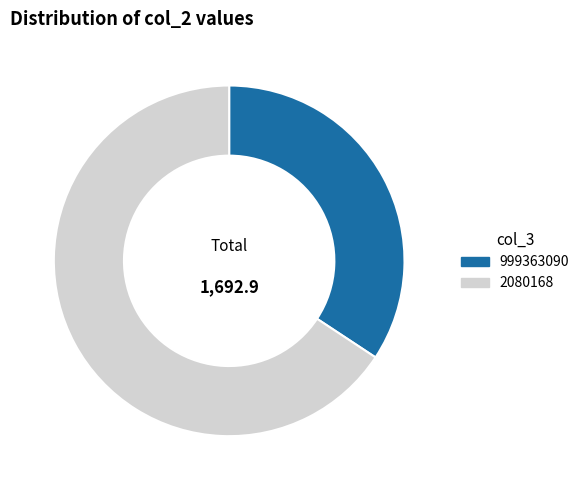

Which category has the smallest portion of the pie?

999363090